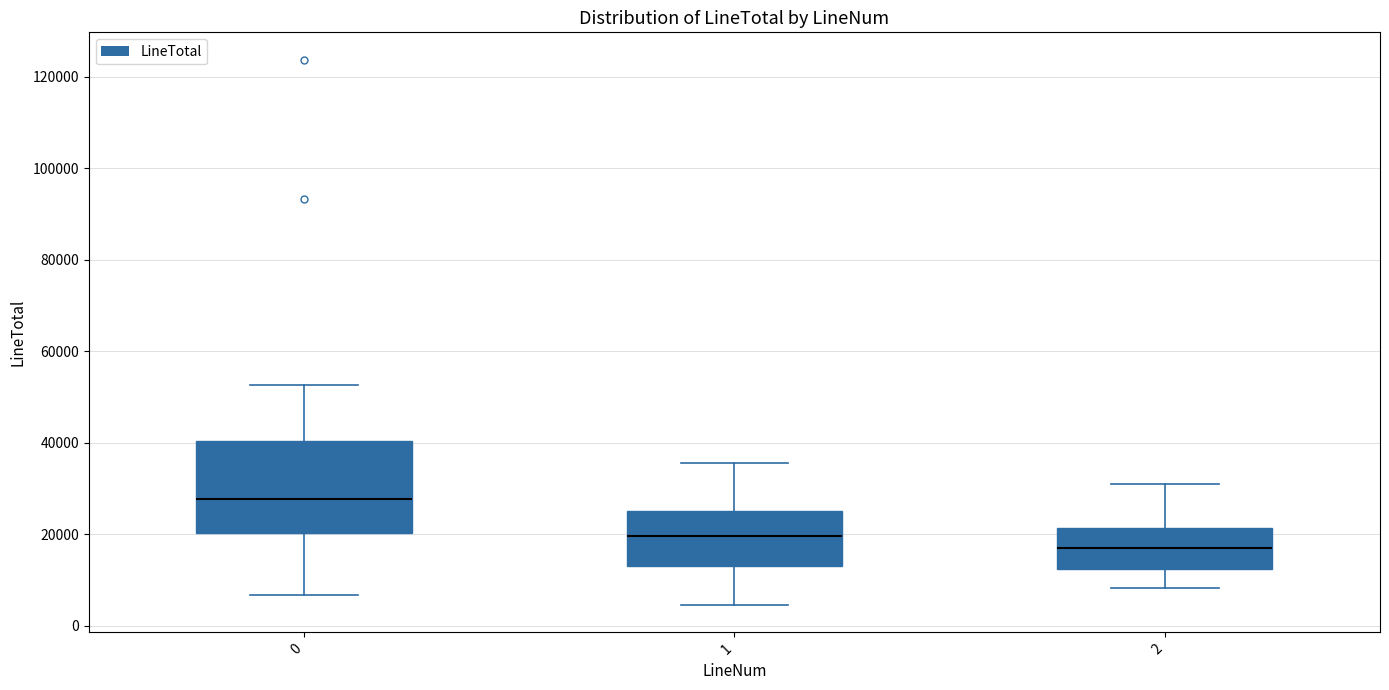

Which box is the tallest, from its lower edge to its upper edge?

0